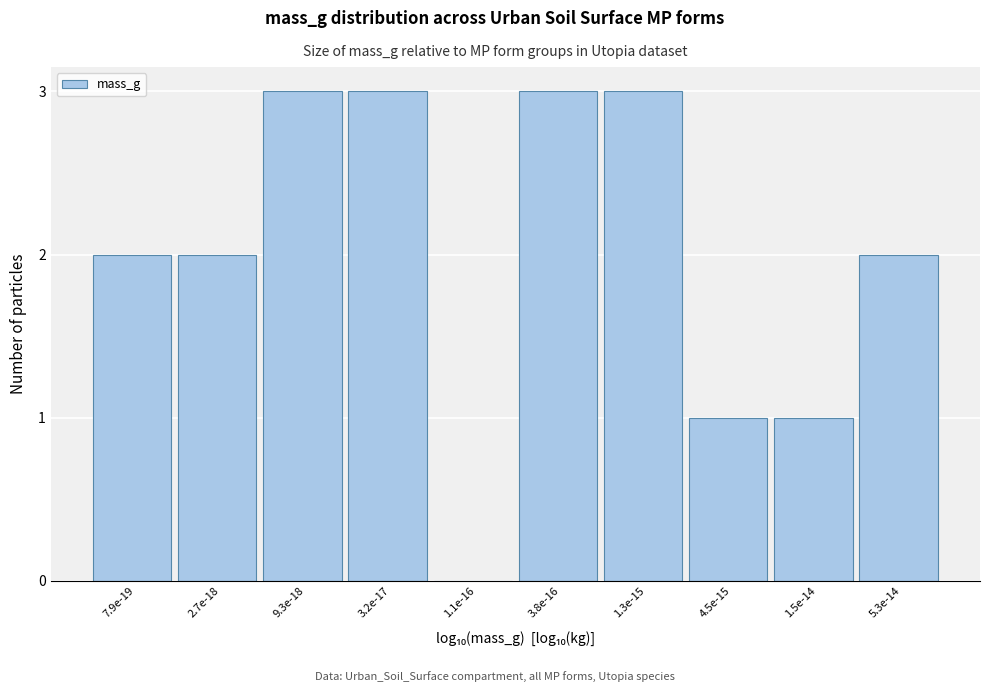

Reading left to right, extract all data points from this chart.

7.9e-19=2	2.7e-18=2	9.3e-18=3	3.2e-17=3	1.1e-16=0	3.8e-16=3	1.3e-15=3	4.5e-15=1	1.5e-14=1	5.3e-14=2